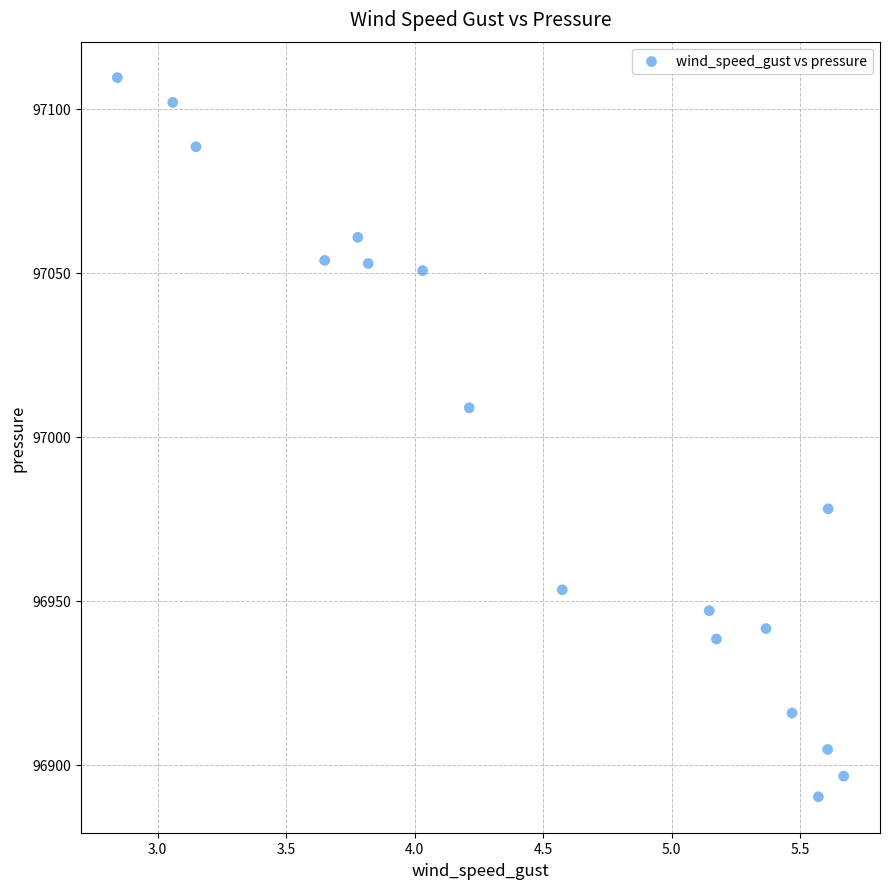

What is the range of X values (max minus min)?

2.8